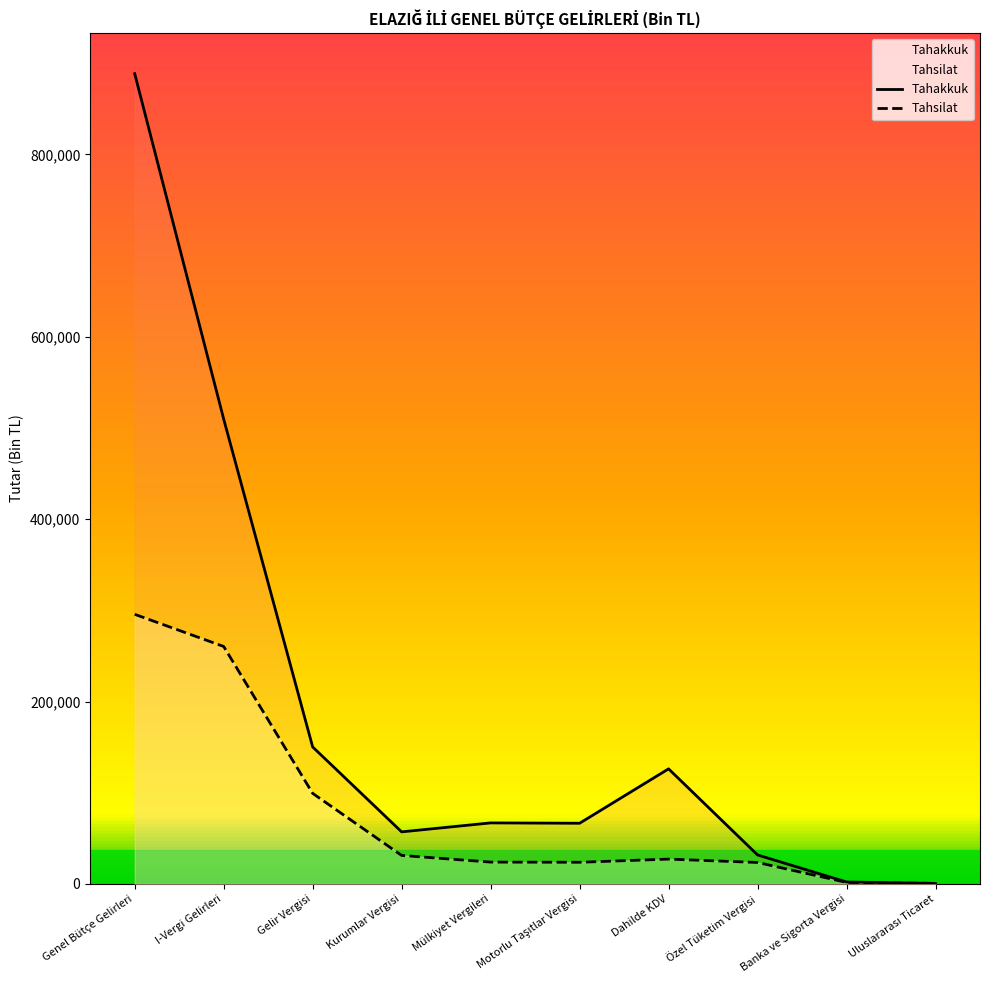

What is the smallest value displayed?

617